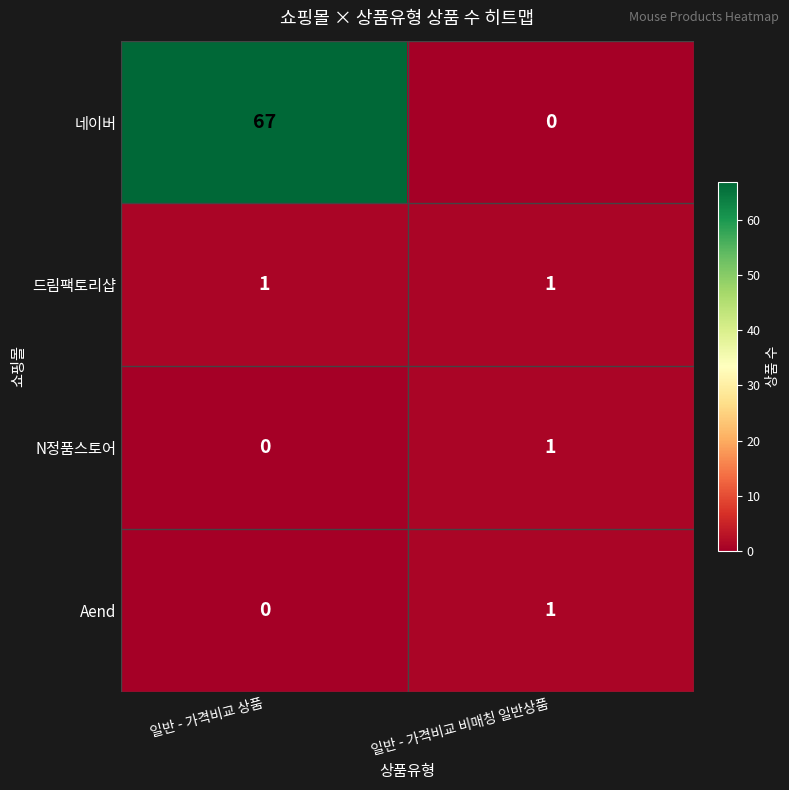

At which category is the sum across all series the highest?

일반 - 가격비교 상품